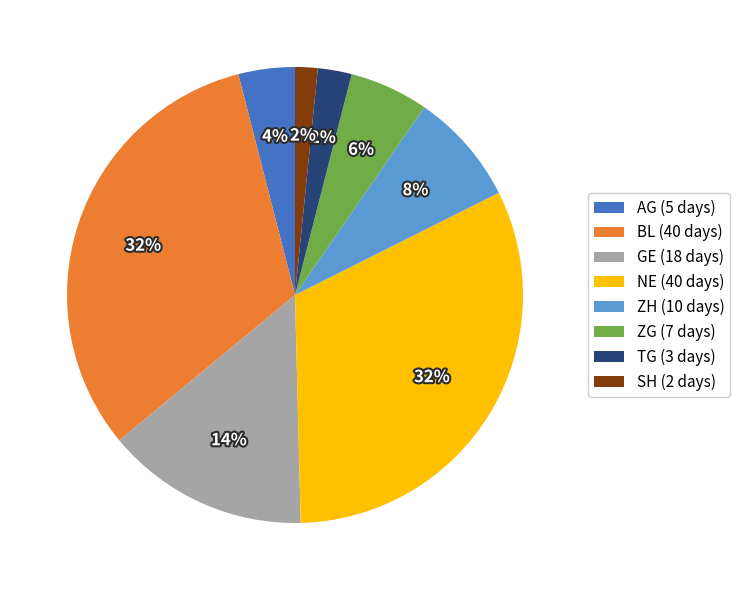

What percentage is the ZG (7 days) slice, to the nearest percent?

6%